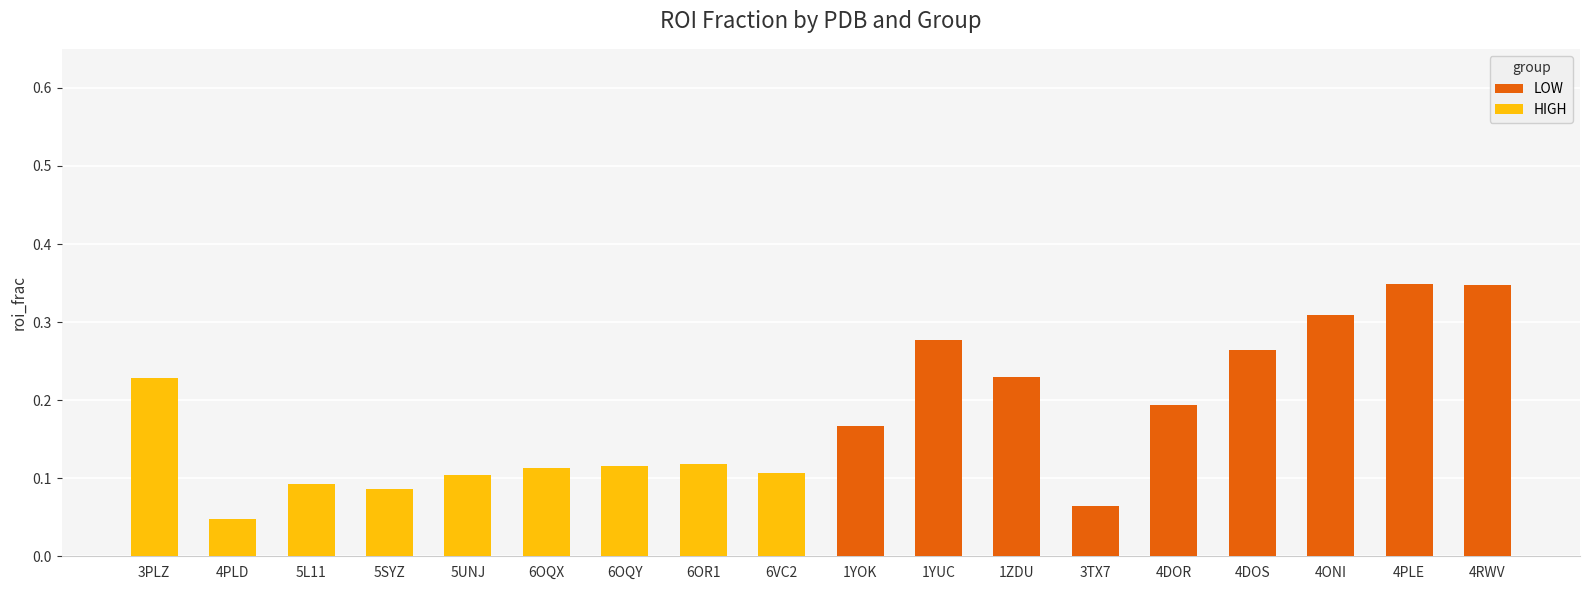

The LOW series shows 0.2 at 1YOK. True or false?

True